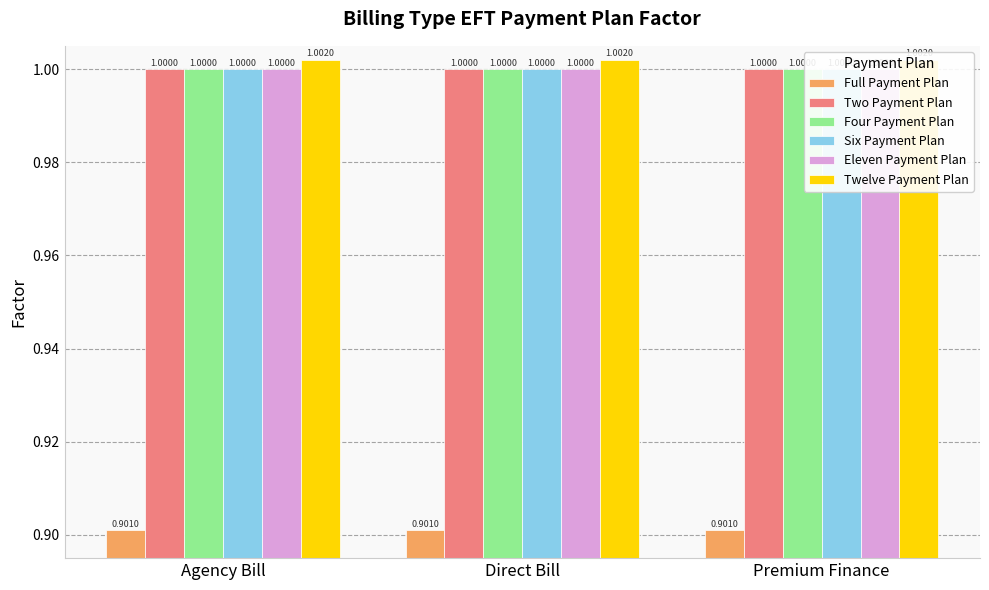

Between Agency Bill and Premium Finance, which series saw the biggest shift?

Full Payment Plan